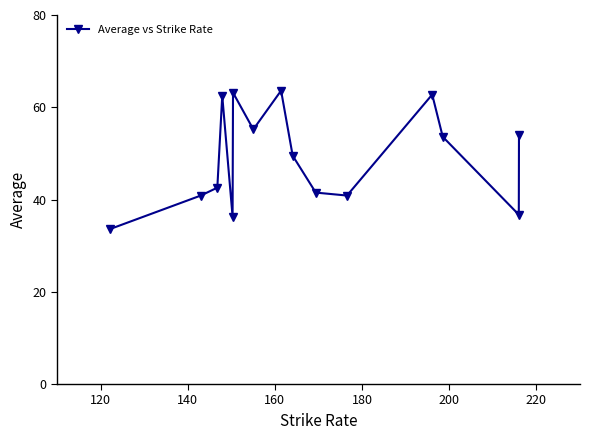

What is the value of the 14th point from the left?

36.7